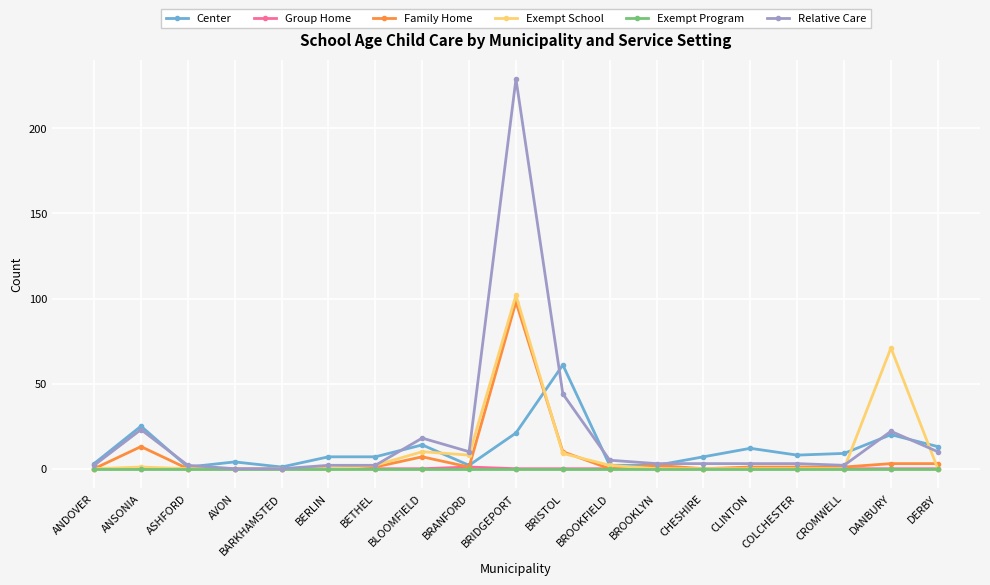

Is it true that Exempt Program equals 0 at DERBY?

True